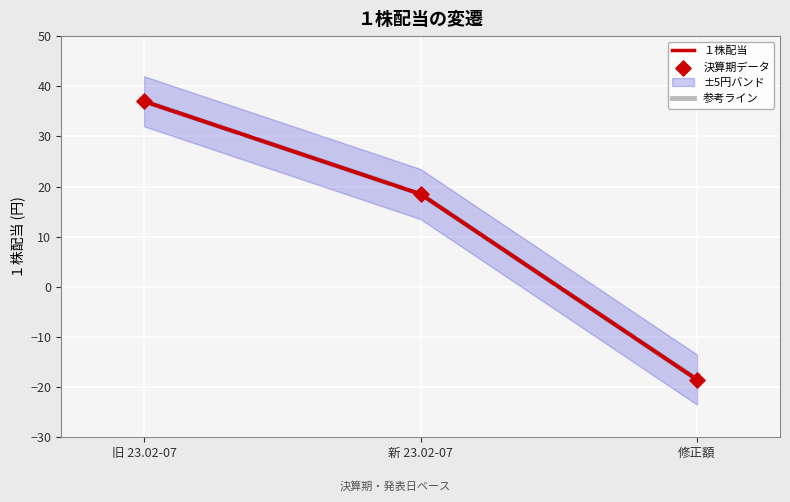

At how many categories does at least one series exceed 5?

2